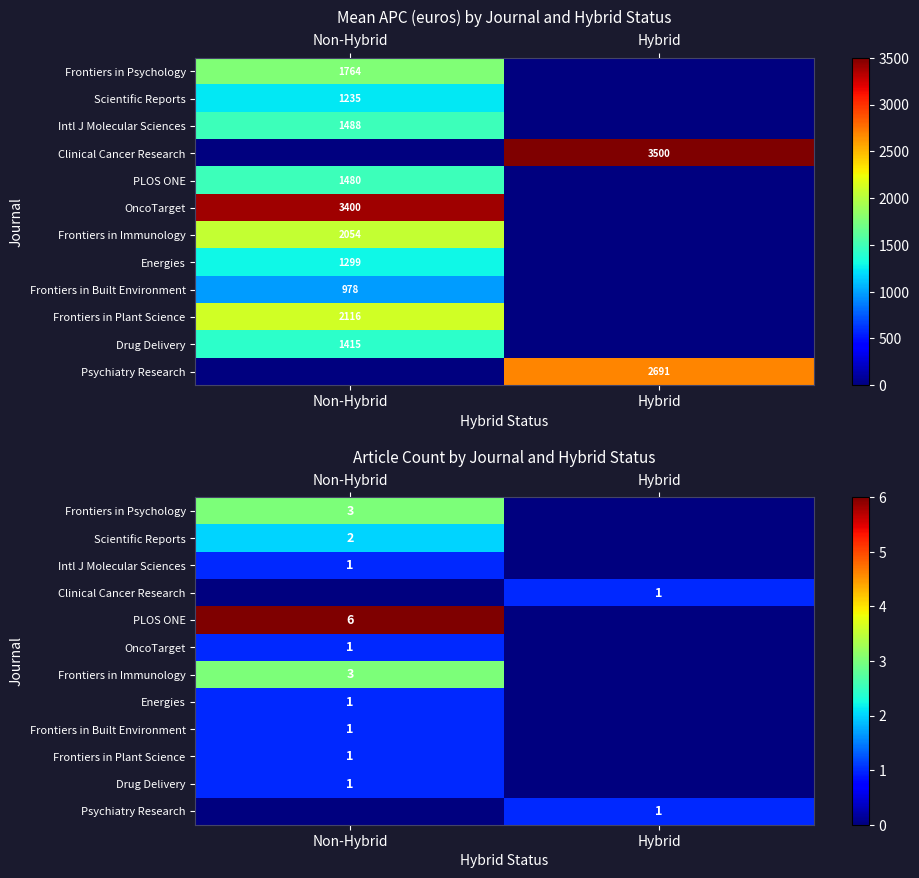

At how many categories does at least one series exceed 1?

1